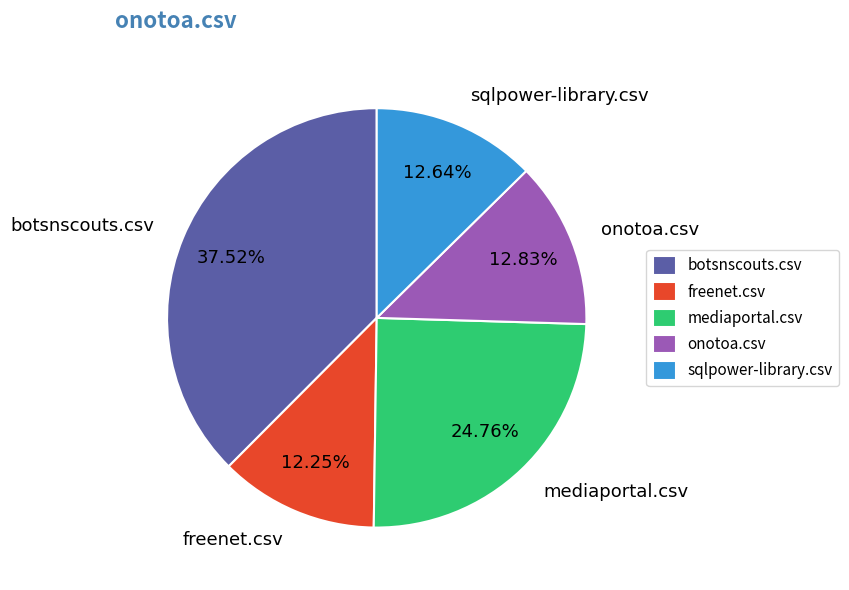

Combined, do onotoa.csv and freenet.csv account for over 50%?

No